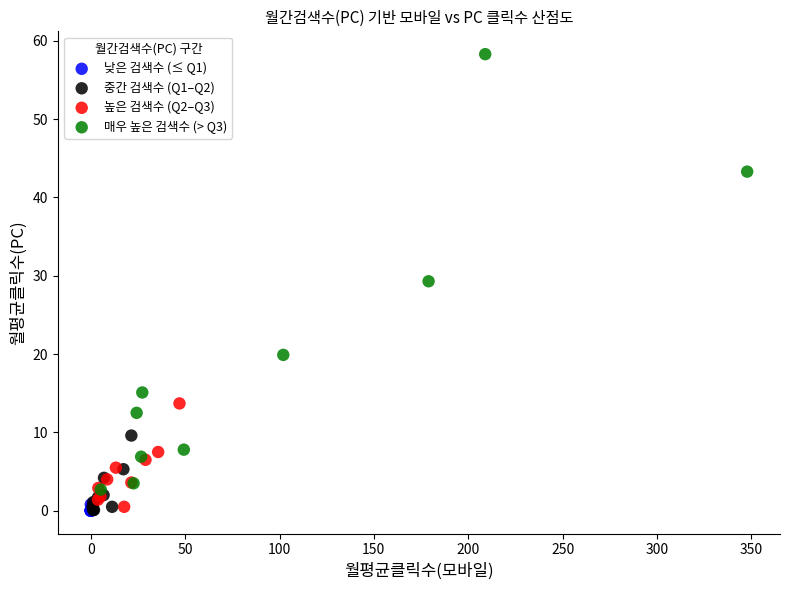

Which series has the widest spread of Y values?

매우 높은 검색수 (> Q3)